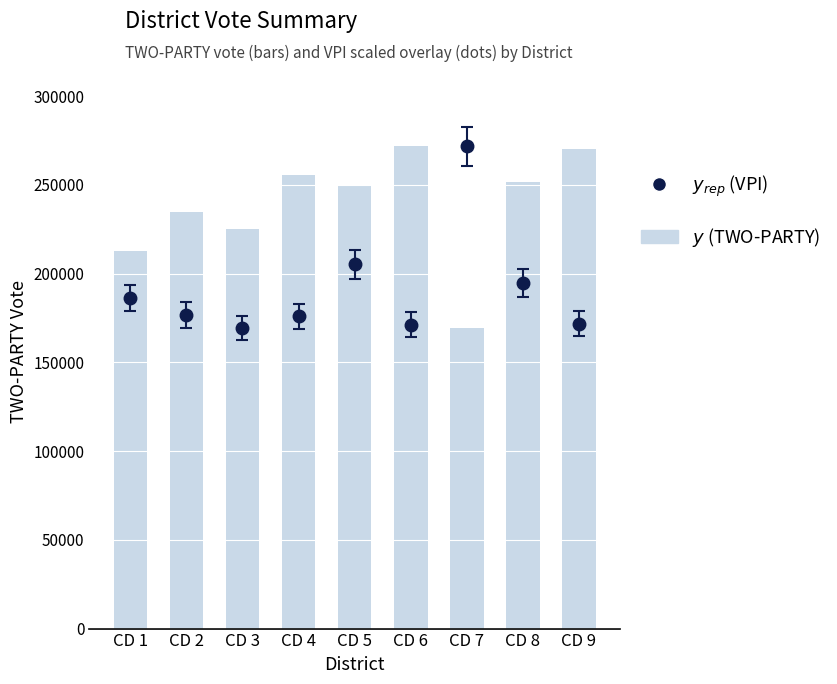

What is the difference between the values at CD 7 and CD 5?

80517